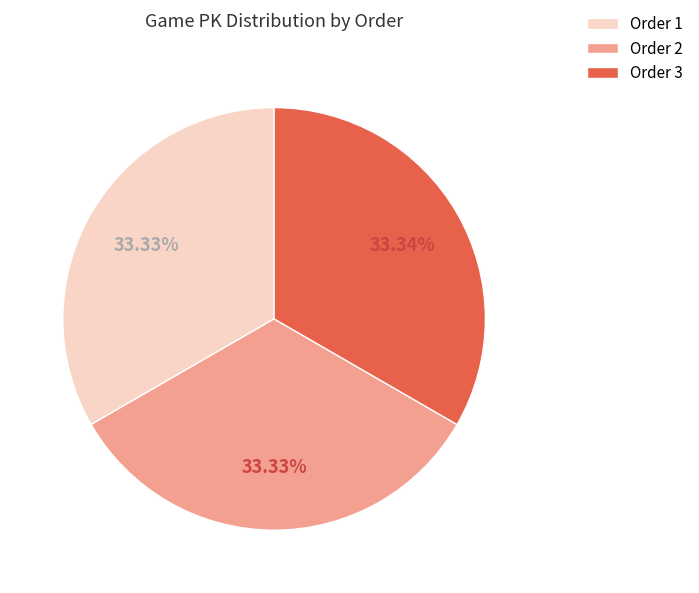

Do Order 1 and Order 2 together represent more than half of the pie?

Yes